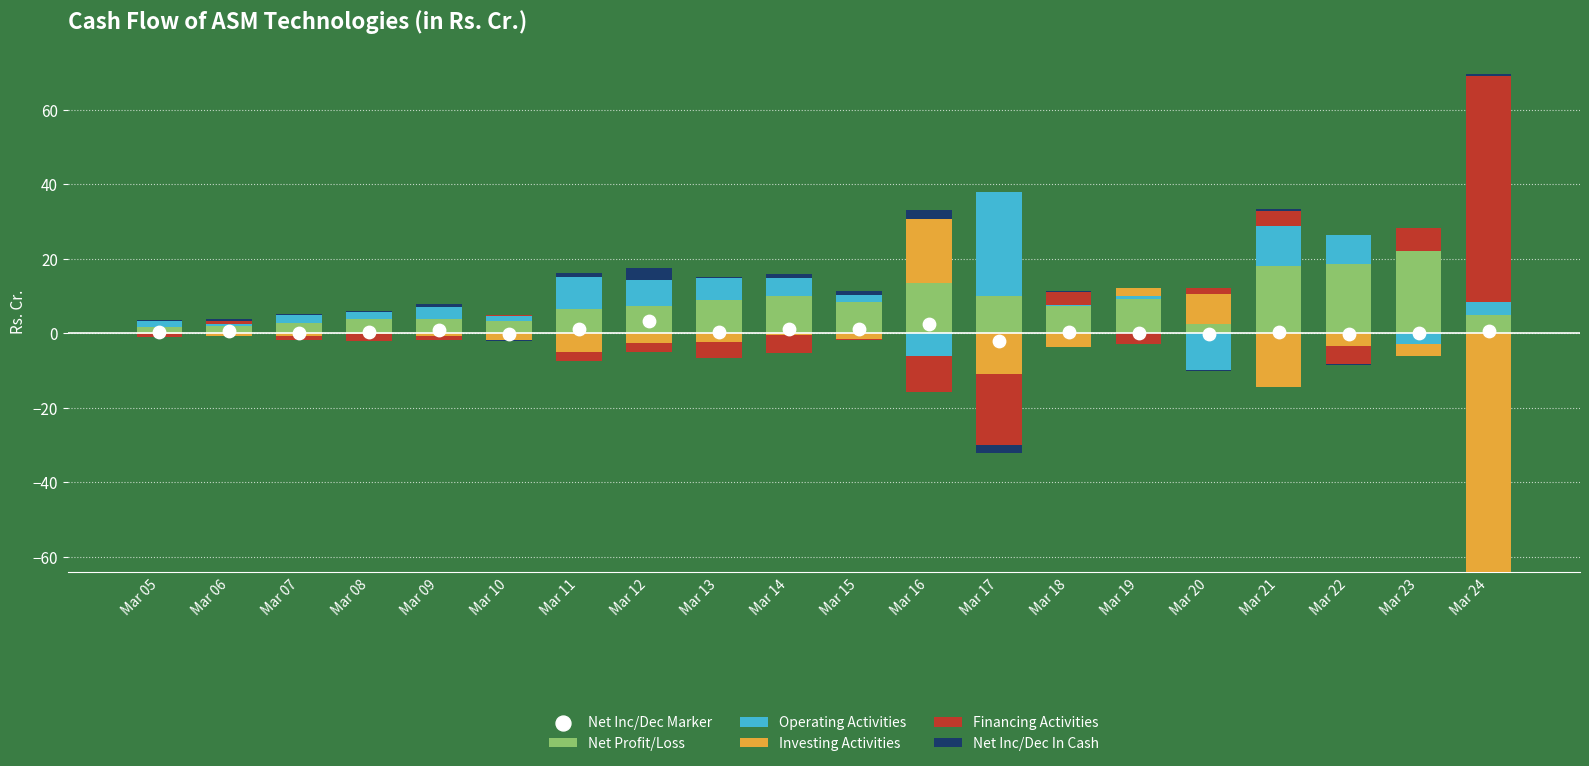

What are all the series names shown in the legend?

Net Profit/Loss, Operating Activities, Investing Activities, Financing Activities, Net Inc/Dec In Cash, Net Inc/Dec Marker